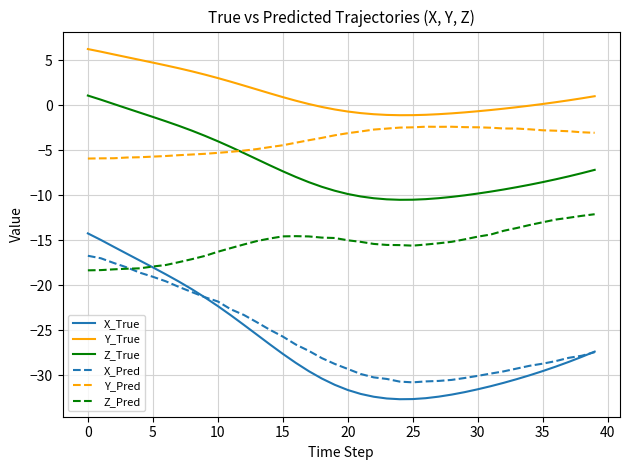

Does the chart have visible grid lines?

Yes